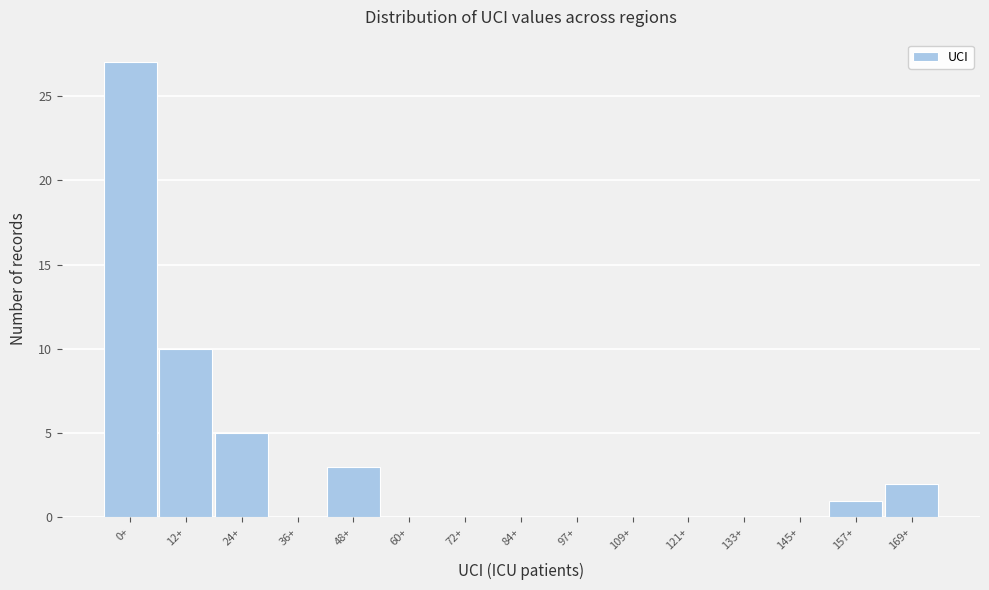

Reading left to right, list all the values displayed in this chart.

0+=27	12+=10	24+=5	36+=0	48+=3	60+=0	72+=0	84+=0	97+=0	109+=0	121+=0	133+=0	145+=0	157+=1	169+=2